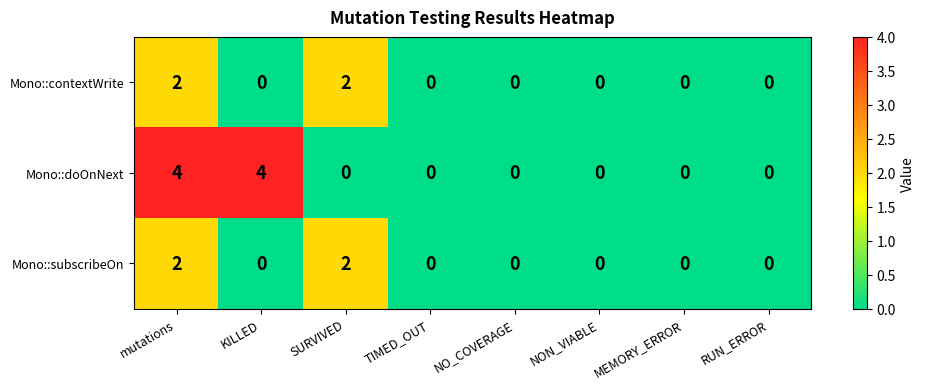

What is the maximum value shown in the chart?

4